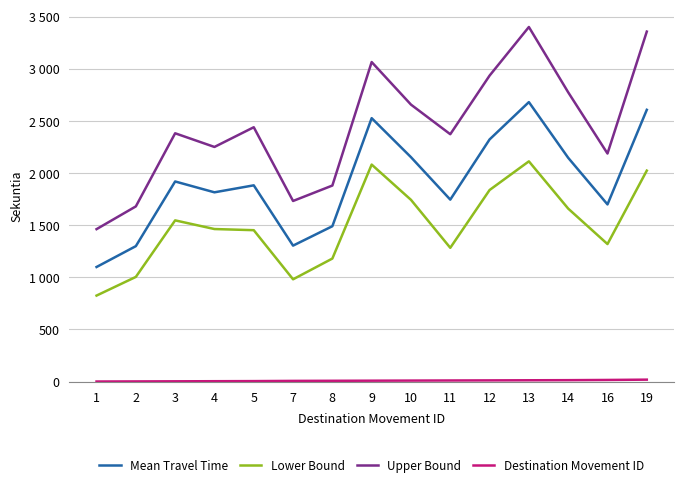

Which series changed the most between 2 and 3?

Upper Bound